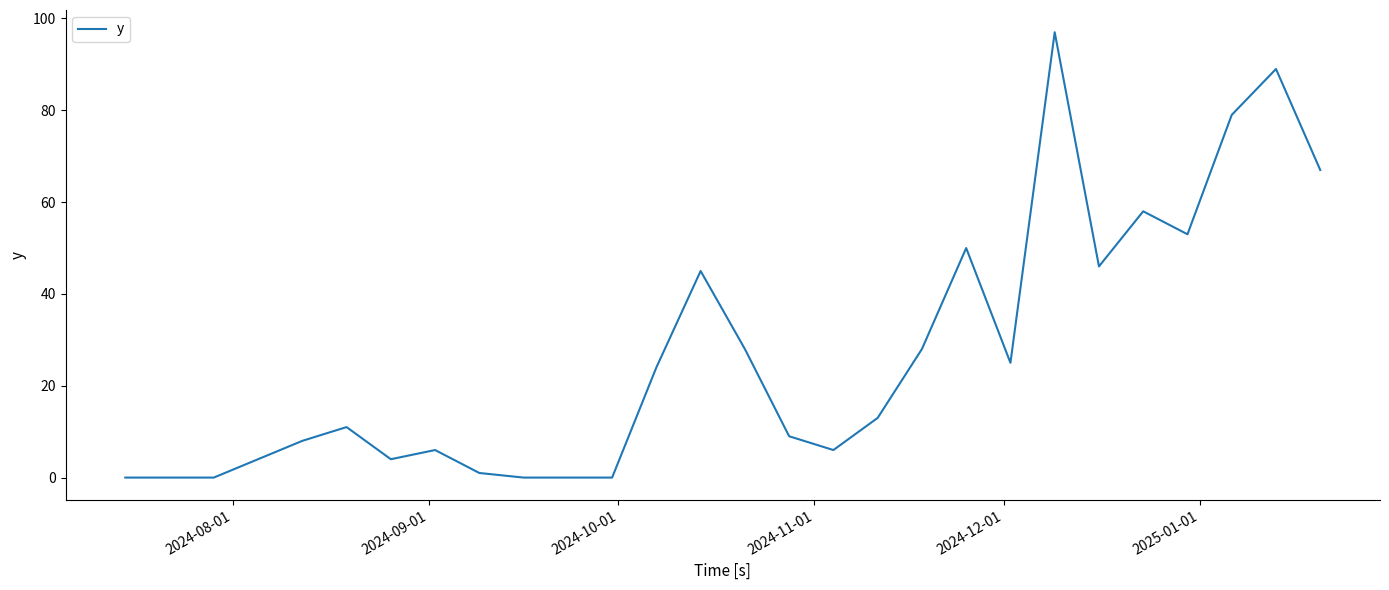

What is the difference between the maximum and minimum values?

97